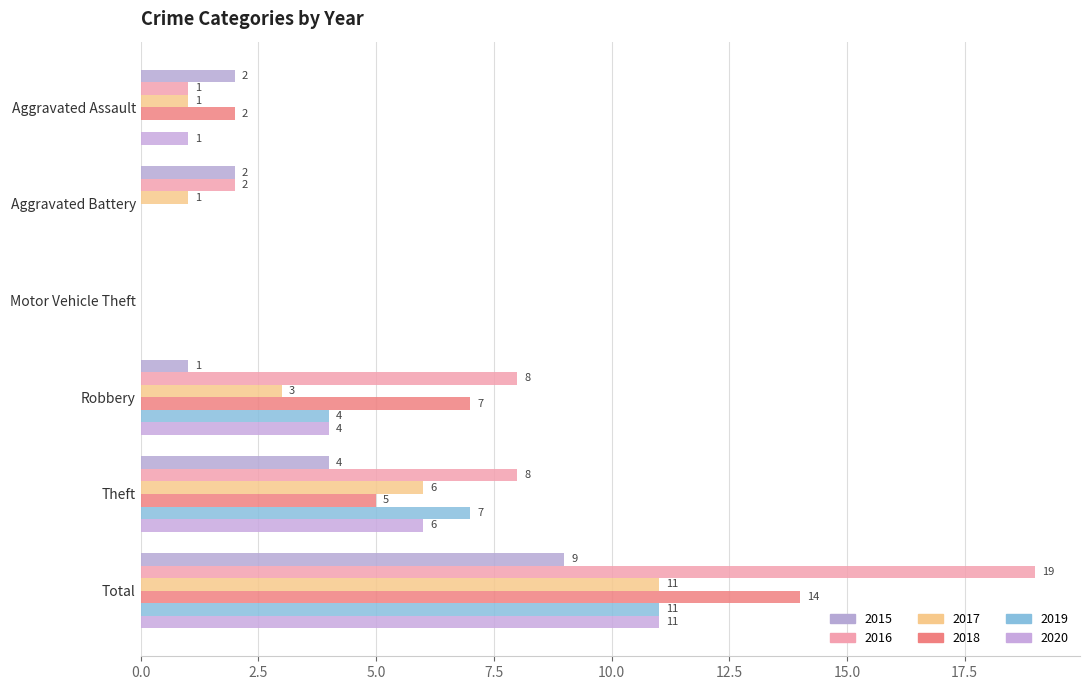

The 2020 series shows 19 at Total. True or false?

False